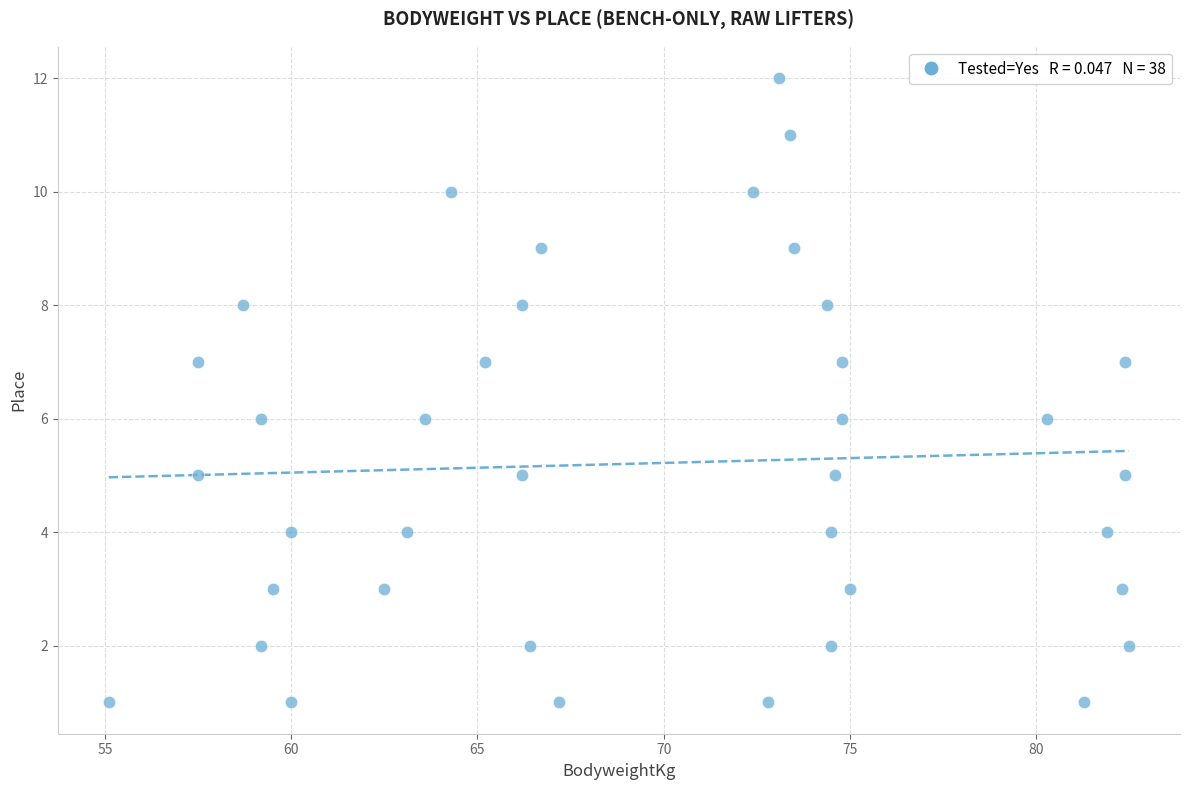

What is the range of Y values (max minus min)?

11